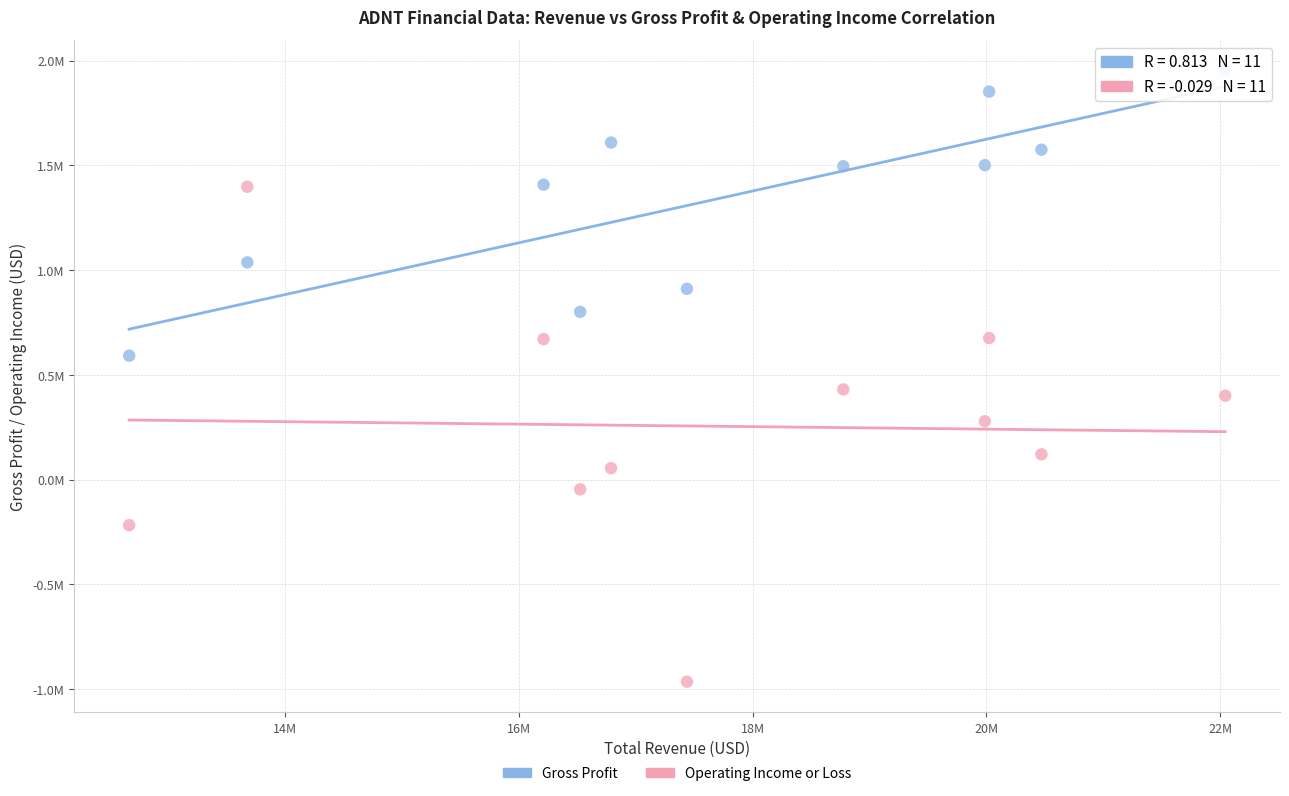

What are all the series names shown in the legend?

Gross Profit, Operating Income or Loss